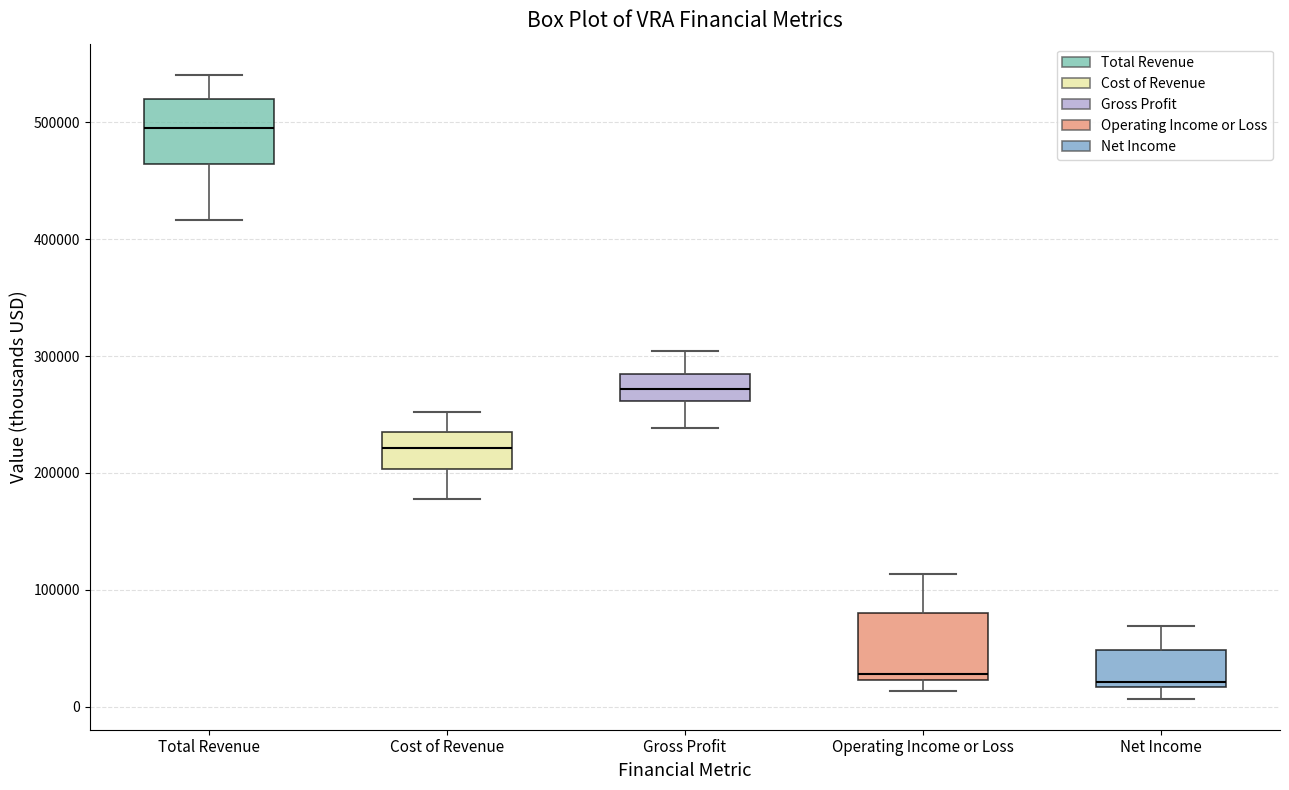

Reading left to right, read every box against the y-axis: the position of its median line, the range the box covers, and the ends of its whiskers. The values are not printed on the chart, so give them approximately, as read against the axis.

Total Revenue: median 500000, box 460000 to 520000, whiskers 420000 to 540000
Cost of Revenue: median 220000, box 200000 to 230000, whiskers 180000 to 250000
Gross Profit: median 270000, box 260000 to 280000, whiskers 240000 to 300000
Operating Income or Loss: median 30000, box 20000 to 80000, whiskers 10000 to 110000
Net Income: median 20000 (just above the box's lower edge), box 20000 to 50000, whiskers 10000 to 70000